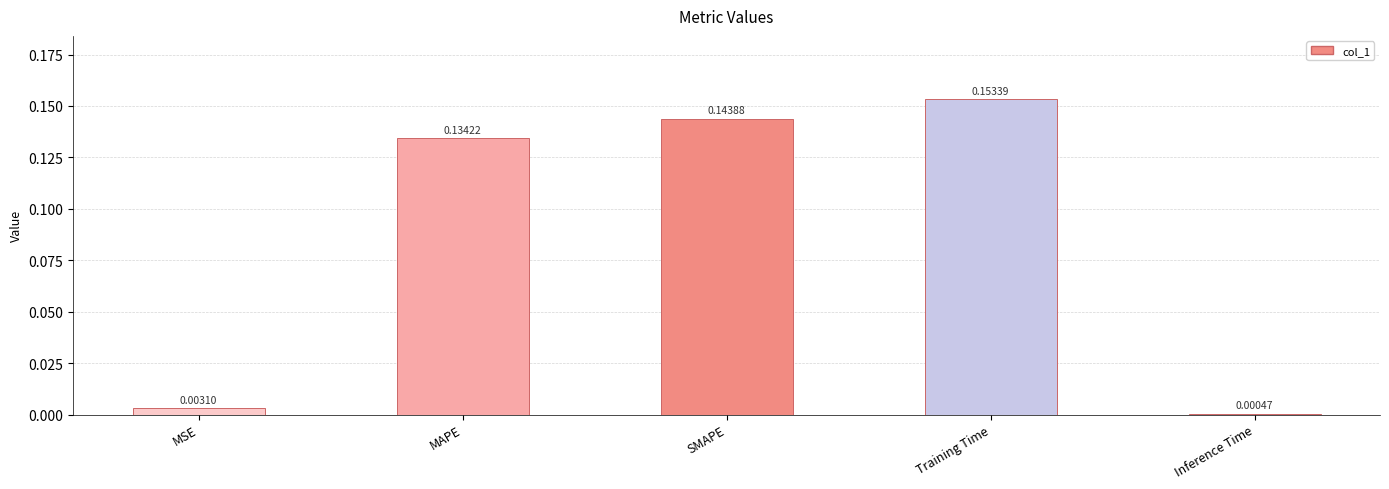

Is it true that the value at SMAPE is 0.2?

False